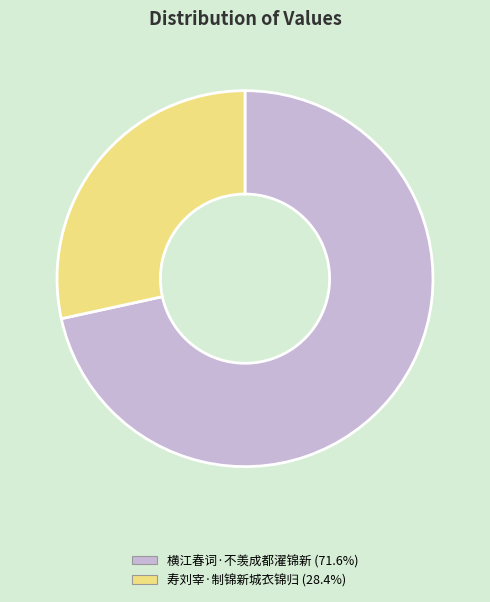

Count the number of slices in the pie.

2